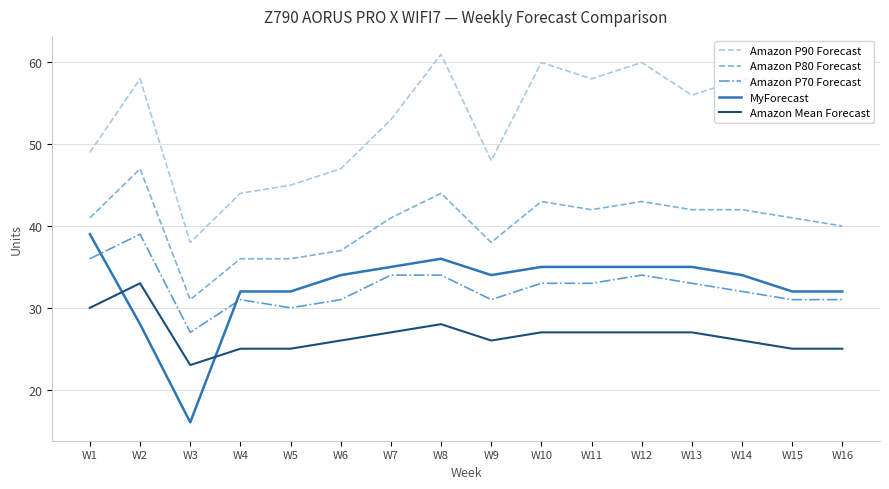

What is the average value of the Amazon P90 Forecast series?

53